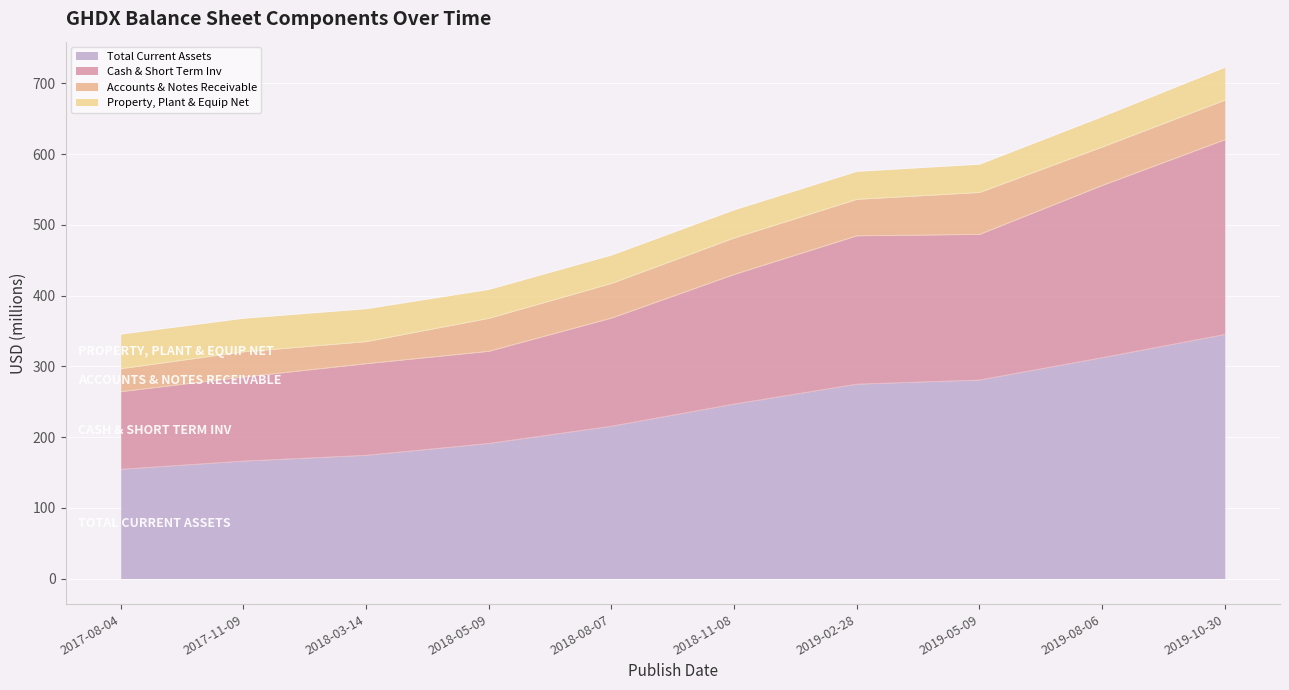

True or false: Total Current Assets has more than 0 points higher than both neighbors.

False